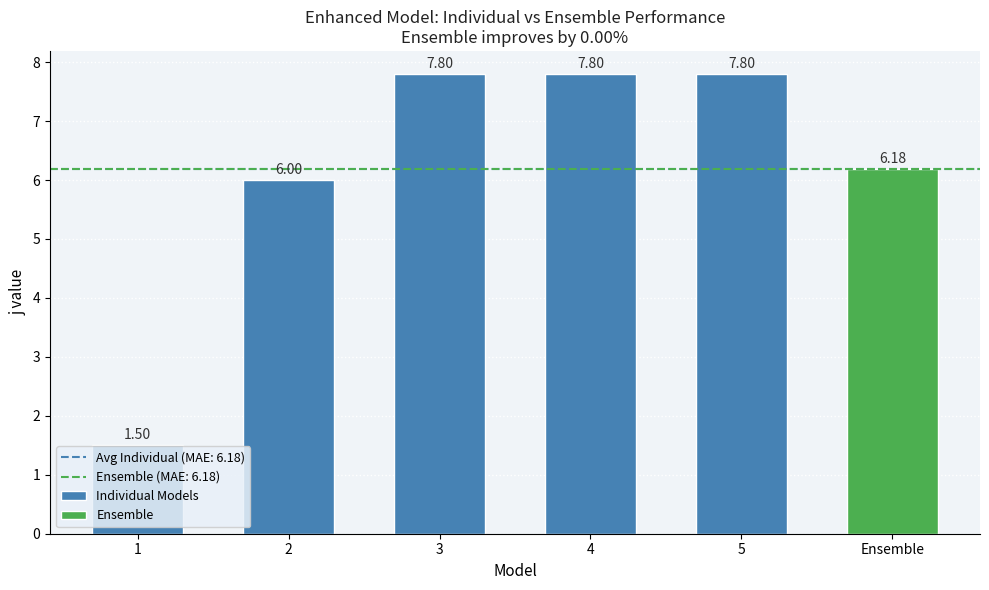

Approximately how many times larger is the value at 2 compared to Ensemble?

1.0